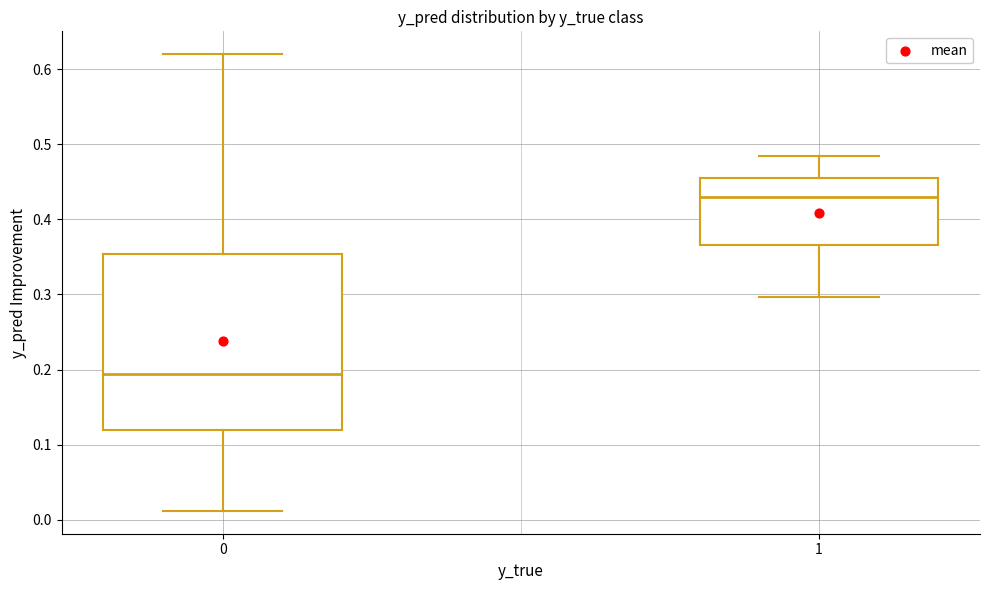

Comparing the boxes themselves (not the whiskers), which one is the tallest?

0